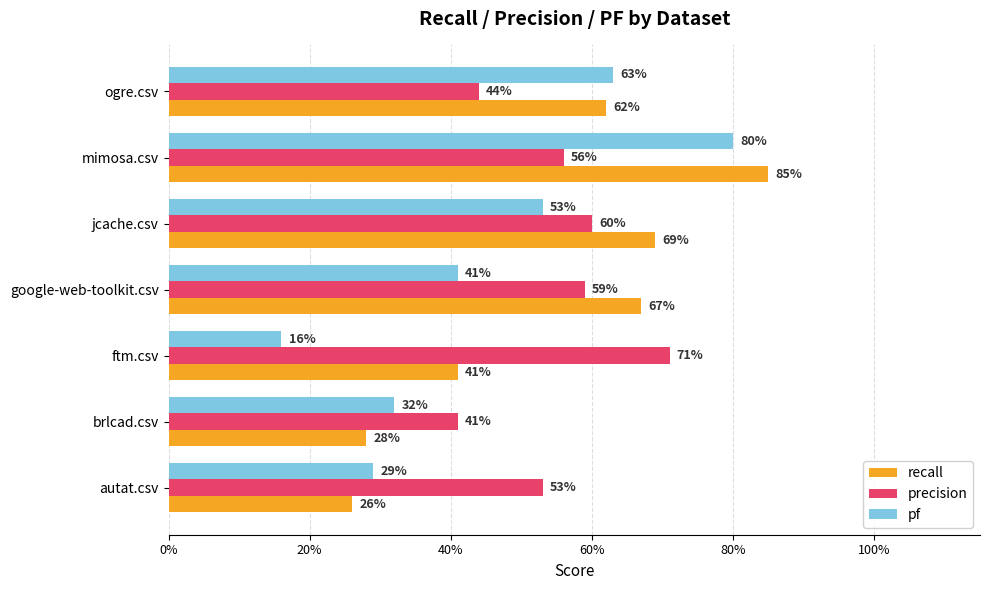

What are all the series names shown in the legend?

recall, precision, pf